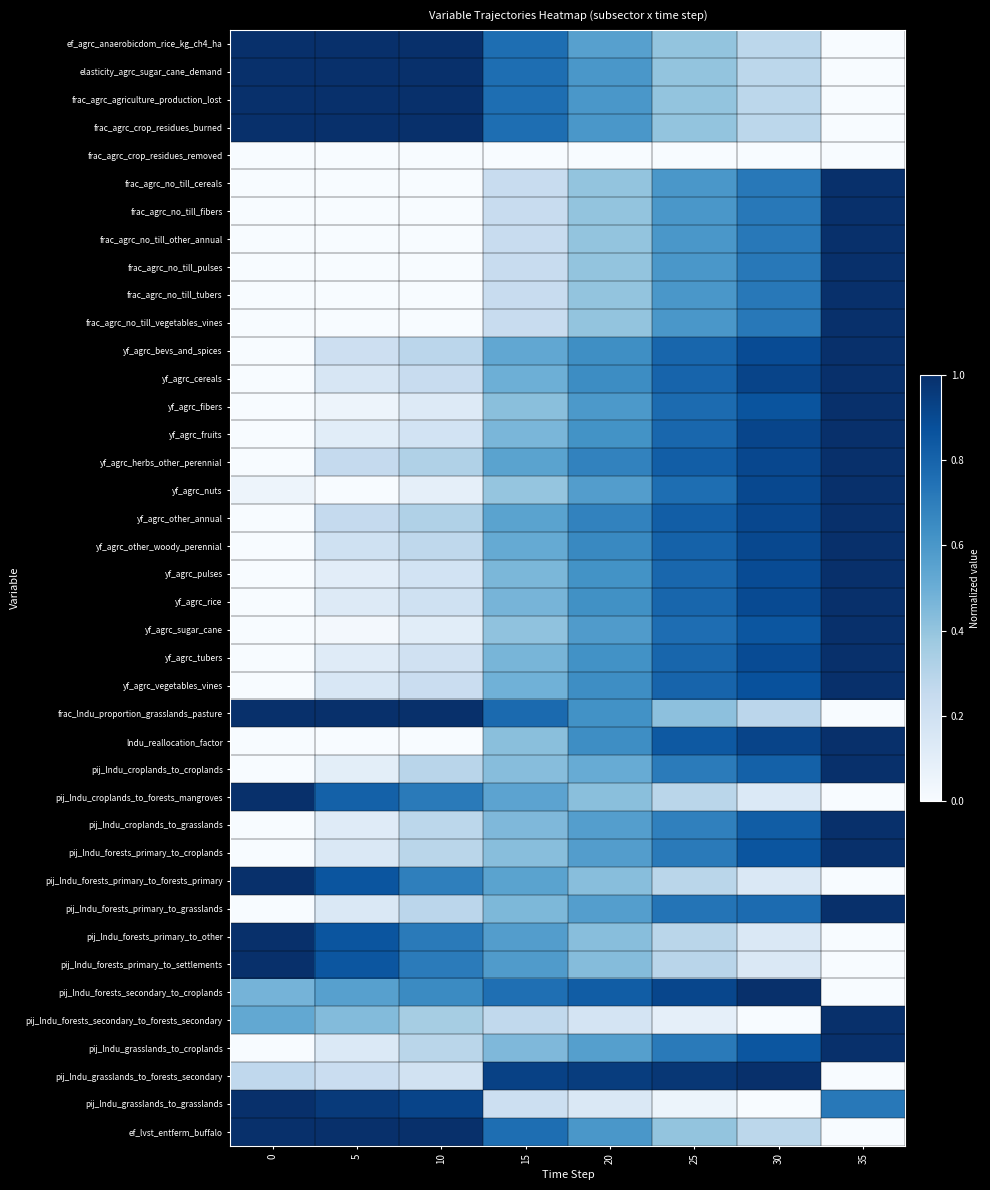

At how many categories does at least one series exceed 0?

8